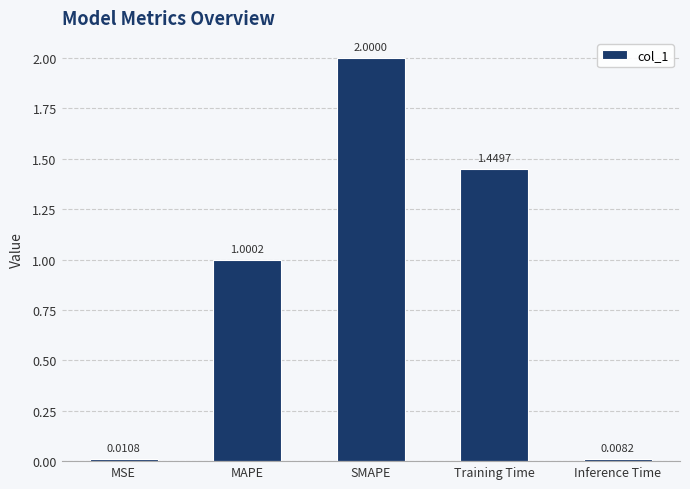

What is the label of the 4th bar from the left?

Training Time